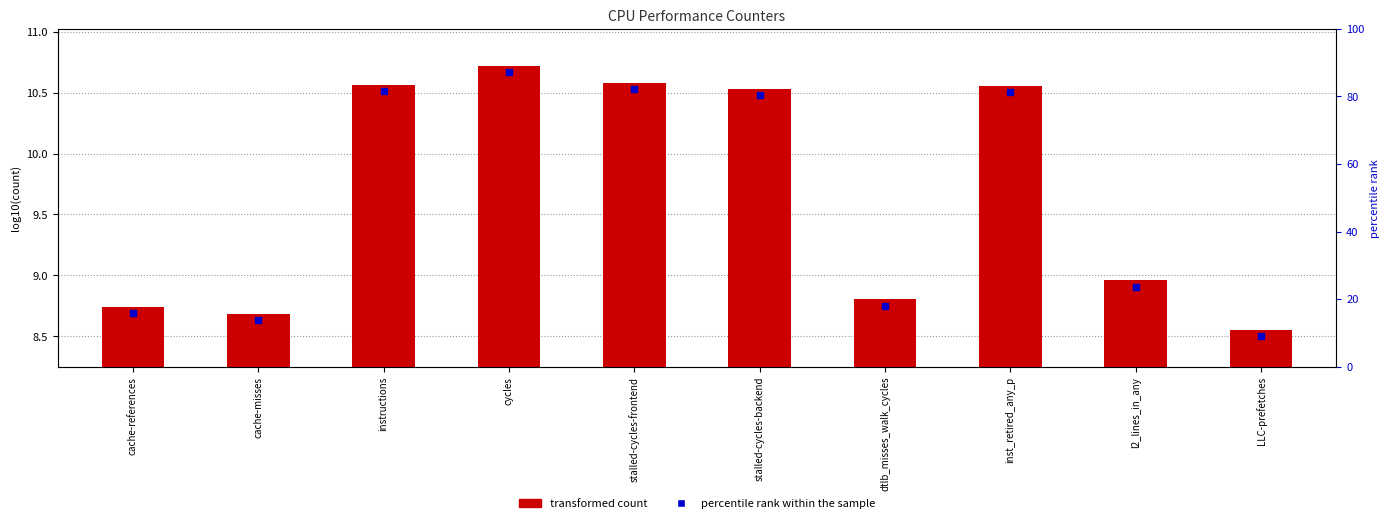

At how many categories does at least one series exceed 9?

5